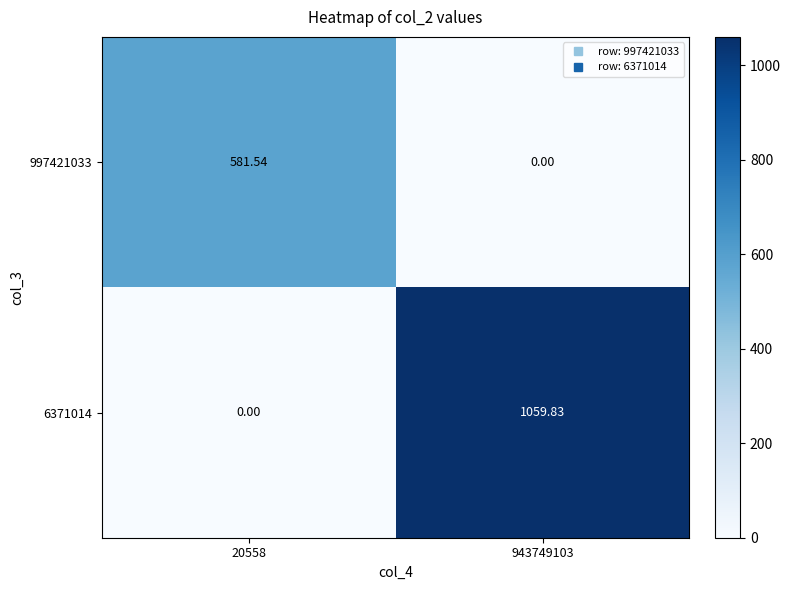

How many values in the 6371014 series are below 1059?

1